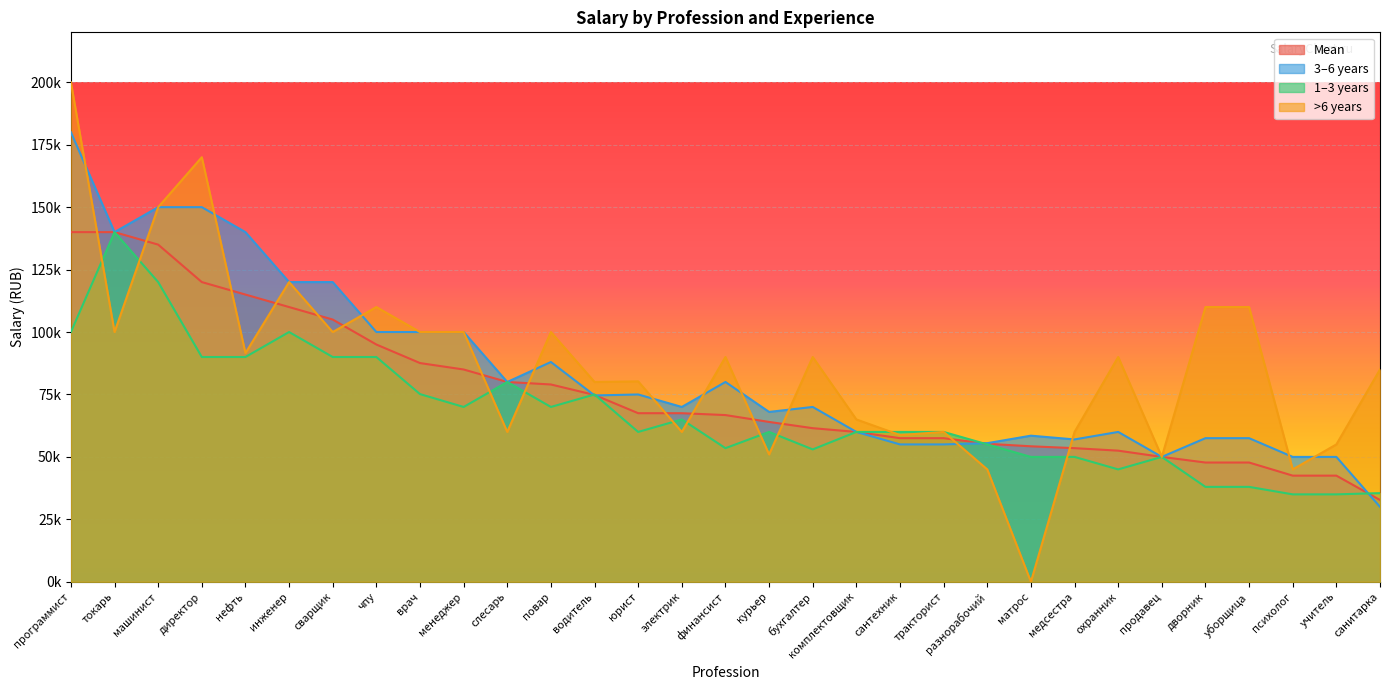

What is the difference between the second highest and second lowest values in the mean series?

97500